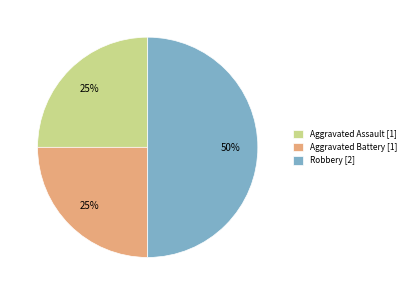

To the nearest percent, what percentage of the pie is Aggravated Assault?

25%